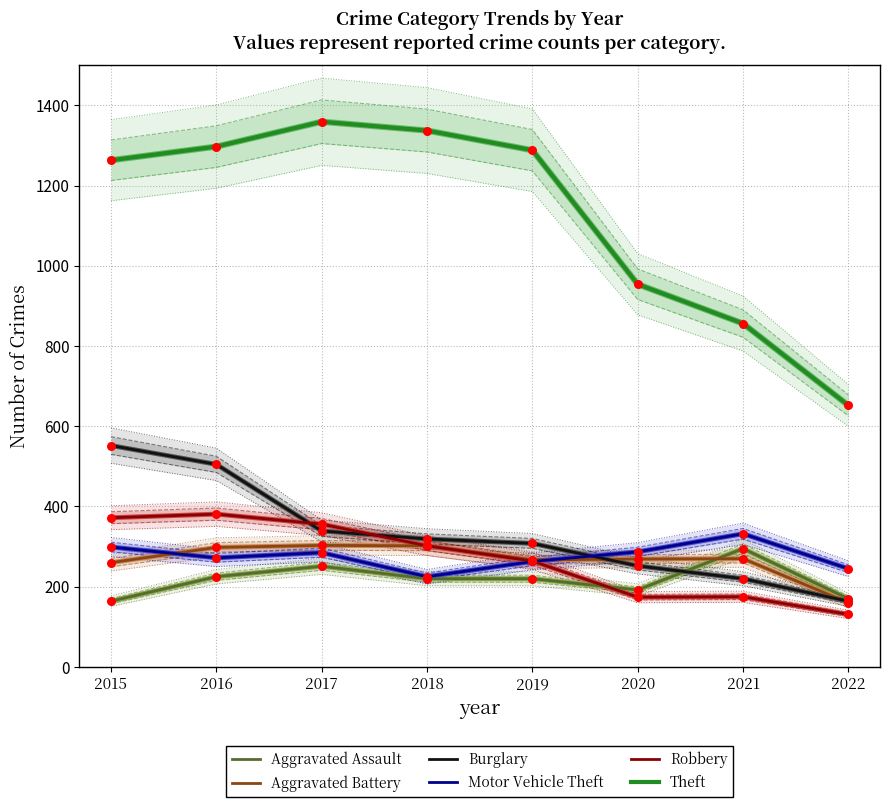

Which series has the widest spread of Y values?

Theft